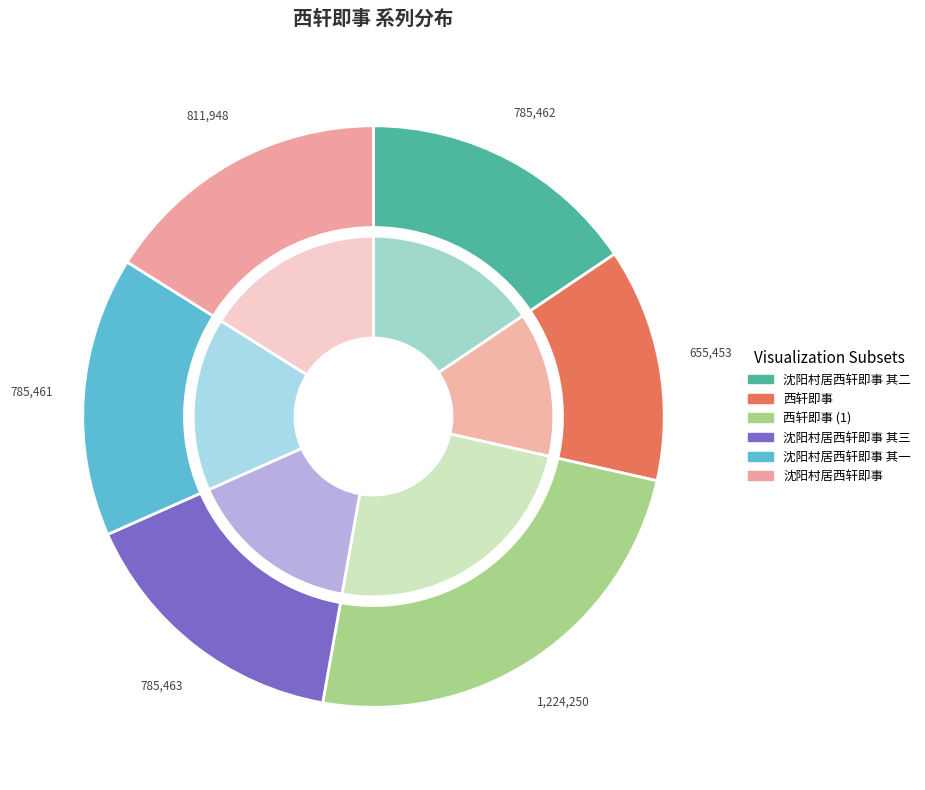

Count the number of slices in the pie.

6